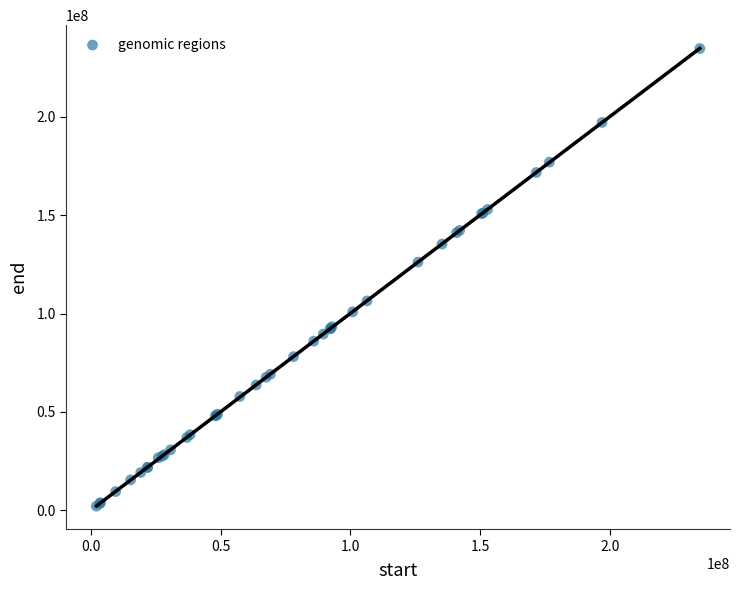

What Y value in the scatter plot is closest to 118390728?

126150329